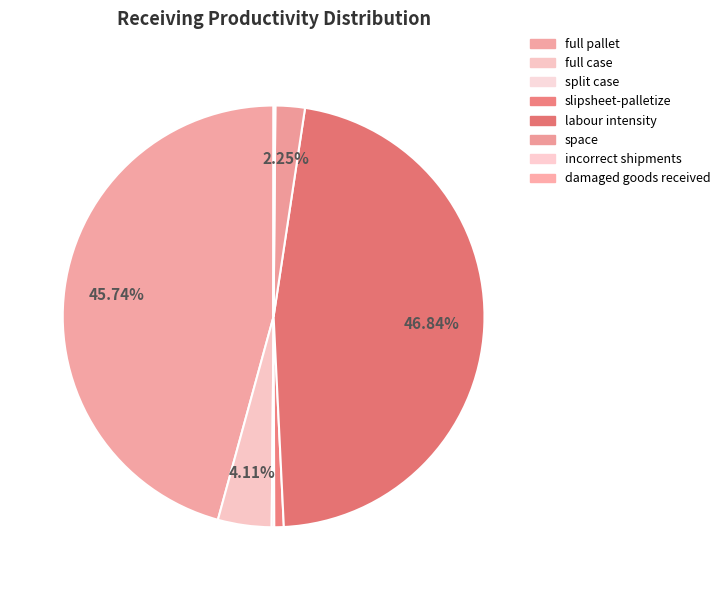

To the nearest percent, what is the difference between the largest and smallest slice percentages?

47%